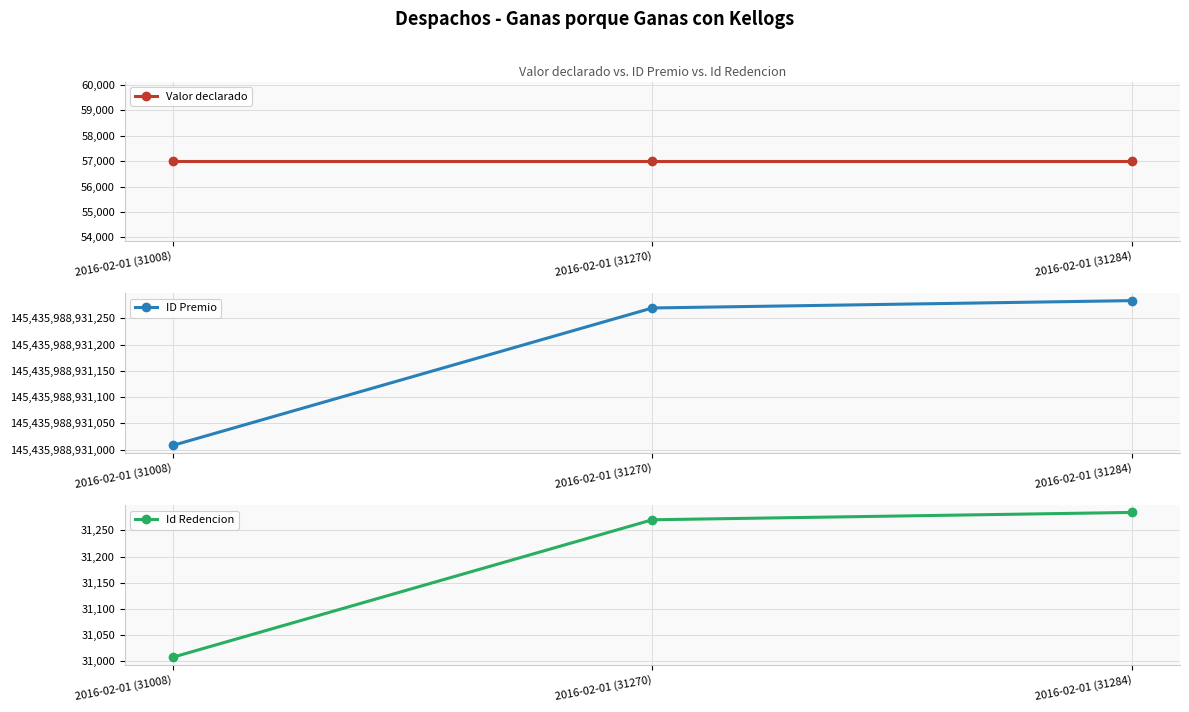

At how many categories does at least one series exceed 22700149600446?

3